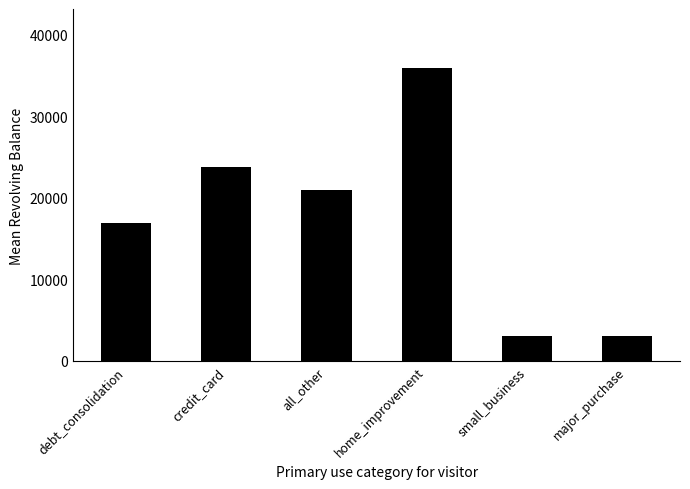

What is the difference between the values at home_improvement and debt_consolidation?

19023.6